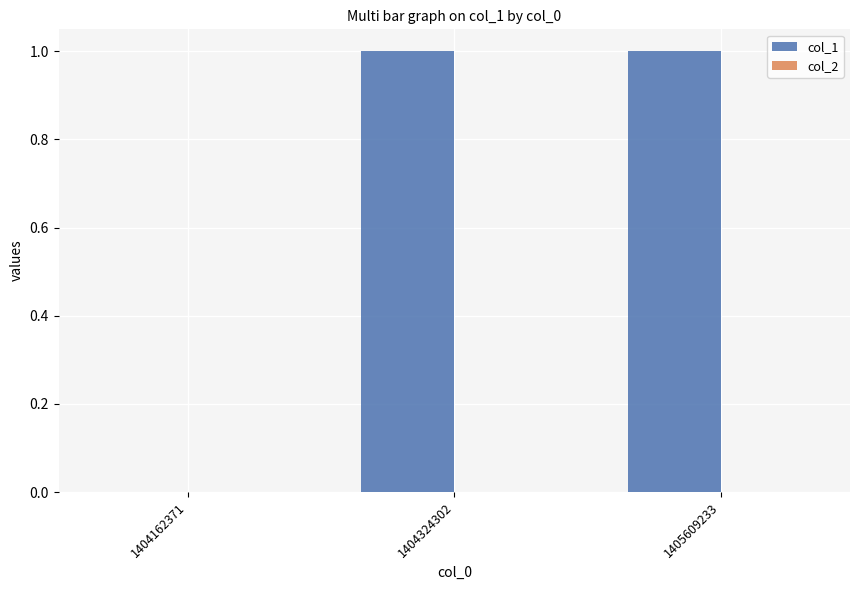

How many distinct data groups are displayed?

1